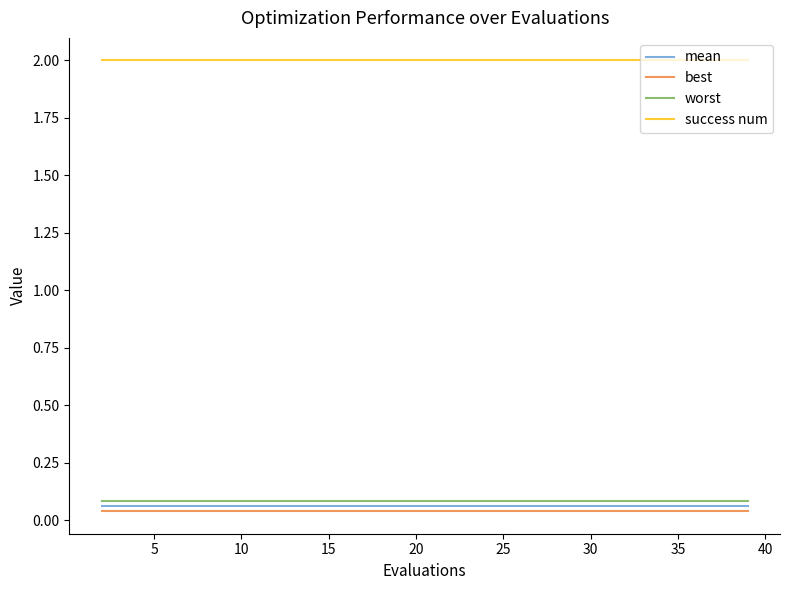

What is the greatest value displayed?

2.0